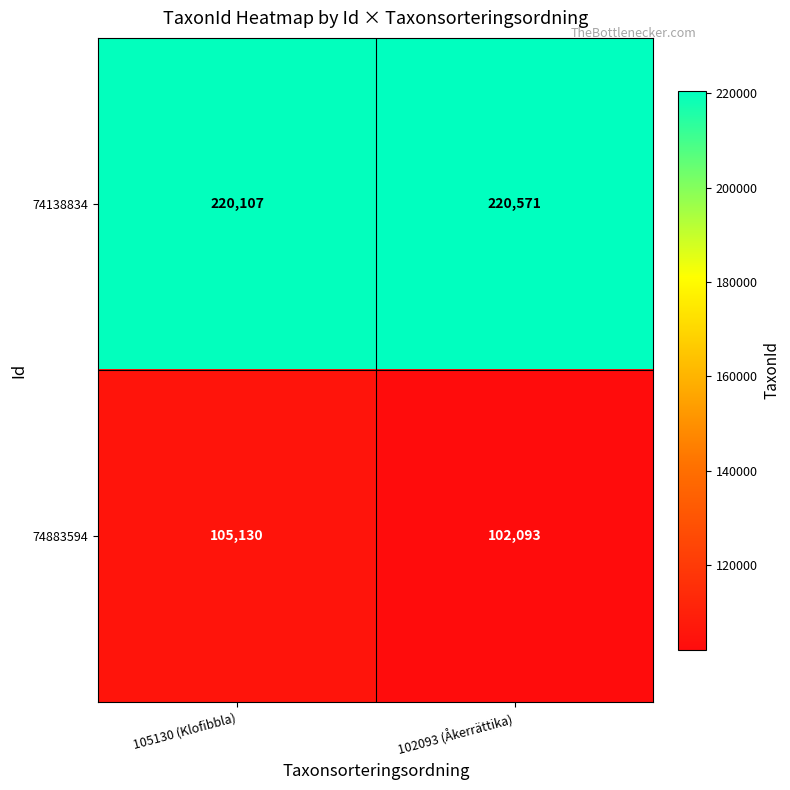

Which series has the largest range (max minus min)?

74883594